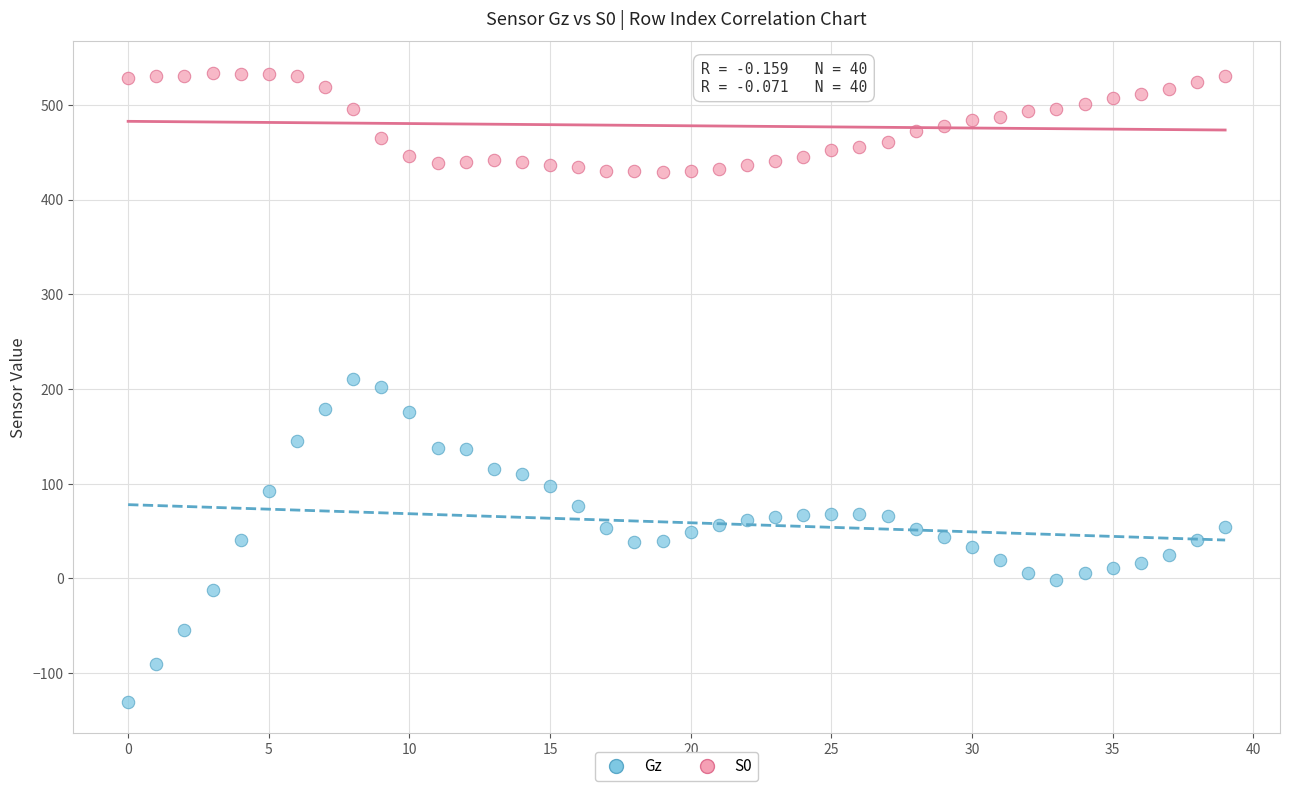

Which series reaches the minimum Y coordinate?

Gz